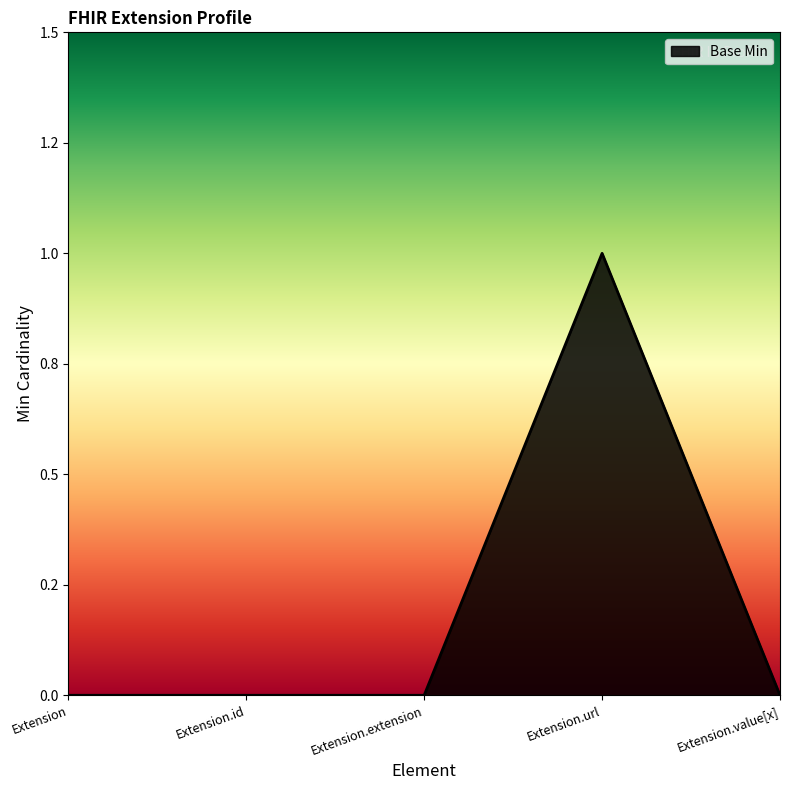

What is the label of the 2nd point from the left?

Extension.id